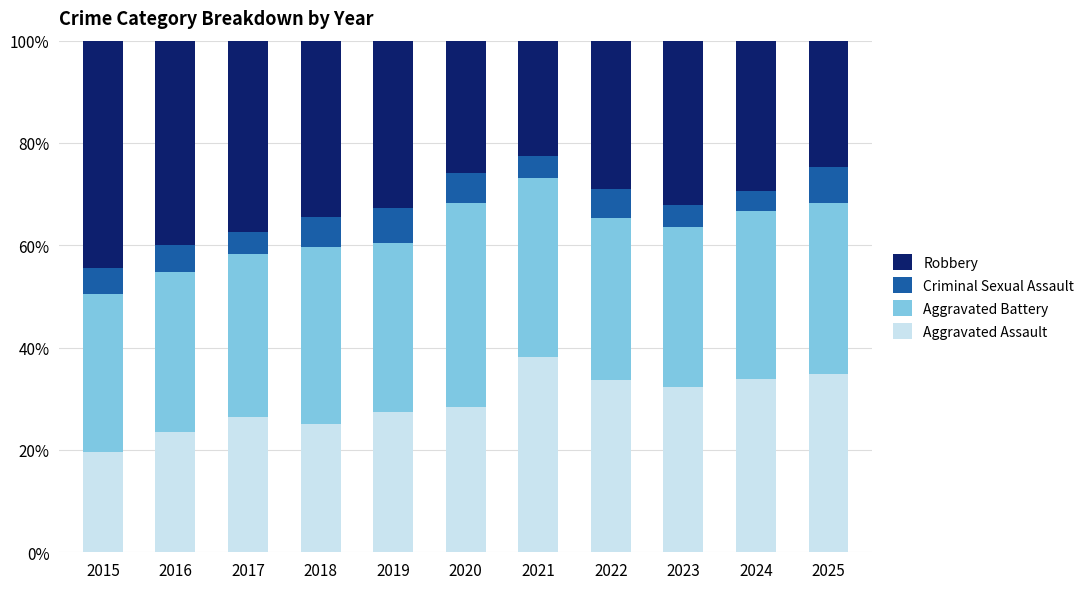

The Aggravated Assault series shows 26.4 at 2017. True or false?

True